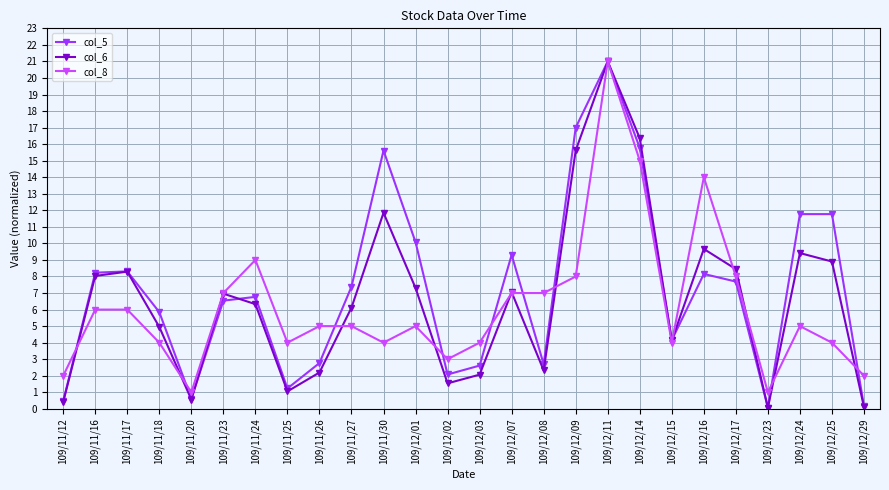

Does the chart have visible grid lines?

Yes